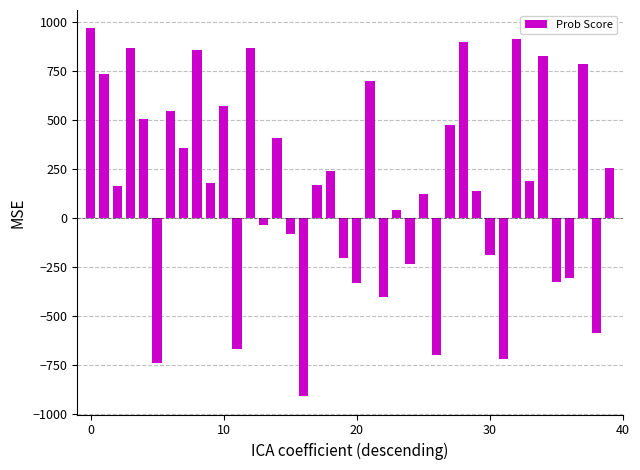

What is the value of the 33rd bar from the left?

917.1